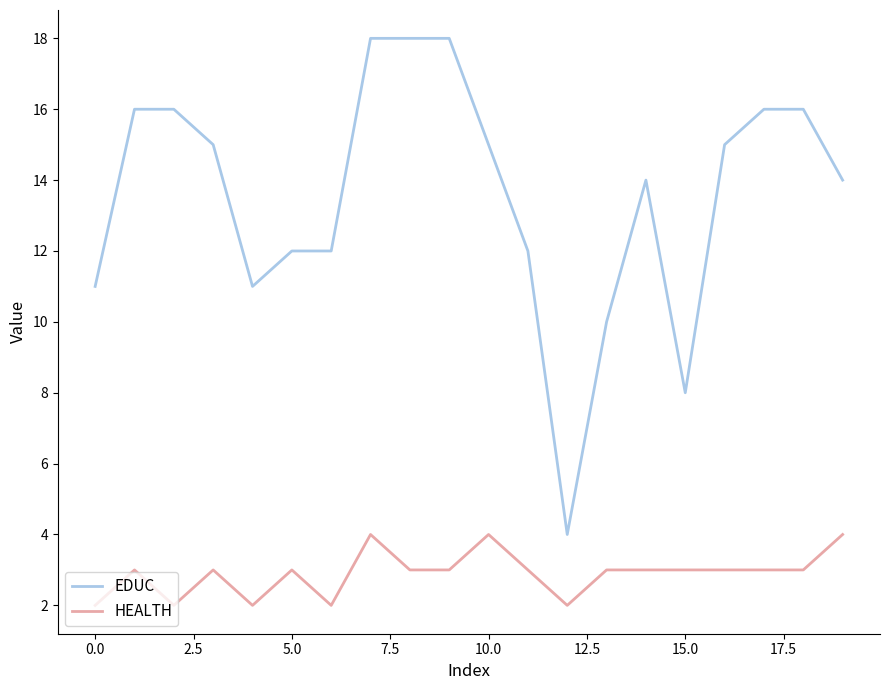

What is the difference between the maximum and minimum values in the EDUC series?

14